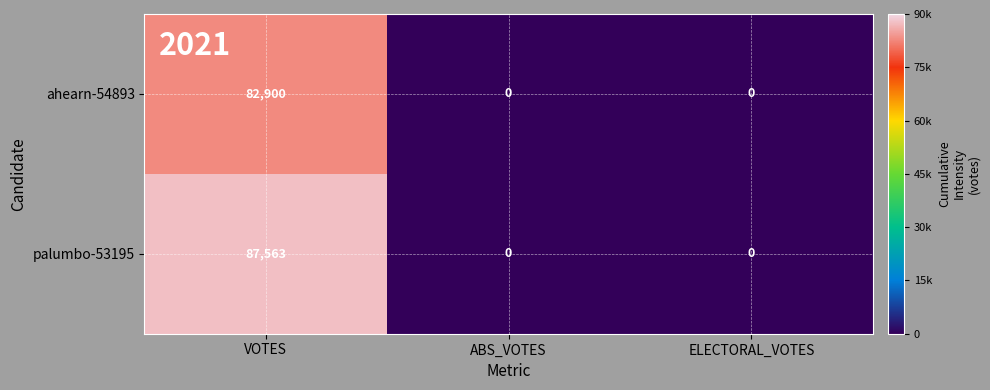

Which category has the highest value across all series?

VOTES